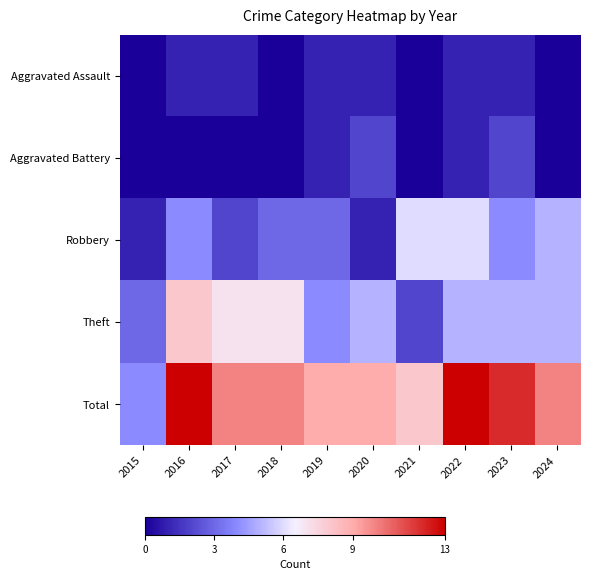

Reading right to left, what are all the values shown in this chart?

Aggravated Assault: 2024=0	2023=1	2022=1	2021=0	2020=1	2019=1	2018=0	2017=1	2016=1	2015=0
Aggravated Battery: 2024=0	2023=2	2022=1	2021=0	2020=2	2019=1	2018=0	2017=0	2016=0	2015=0
Robbery: 2024=5	2023=4	2022=6	2021=6	2020=1	2019=3	2018=3	2017=2	2016=4	2015=1
Theft: 2024=5	2023=5	2022=5	2021=2	2020=5	2019=4	2018=7	2017=7	2016=8	2015=3
Total: 2024=10	2023=12	2022=13	2021=8	2020=9	2019=9	2018=10	2017=10	2016=13	2015=4